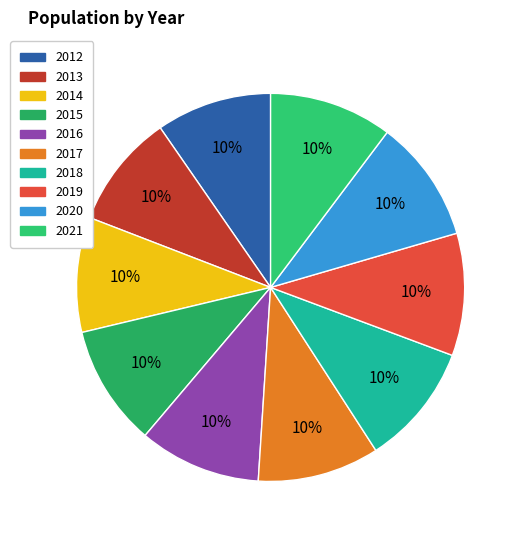

Do 2018 and 2019 together represent more than half of the pie?

No